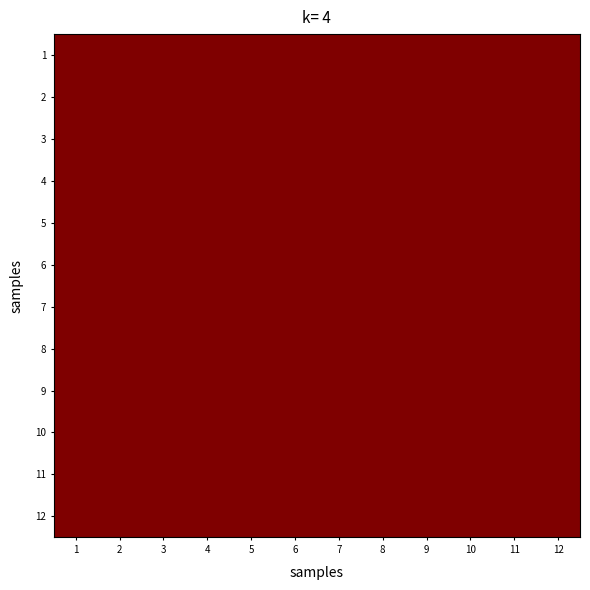

What is the greatest value displayed?

1.0